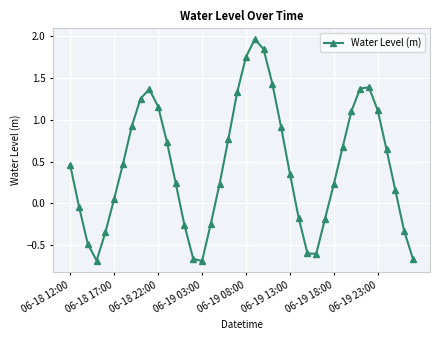

What is the difference between the maximum and minimum values?

2.6